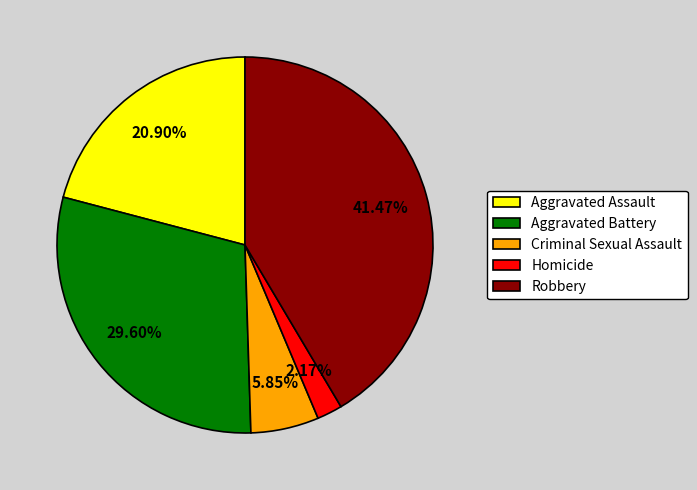

To the nearest percent, what portion does Criminal Sexual Assault represent?

6%